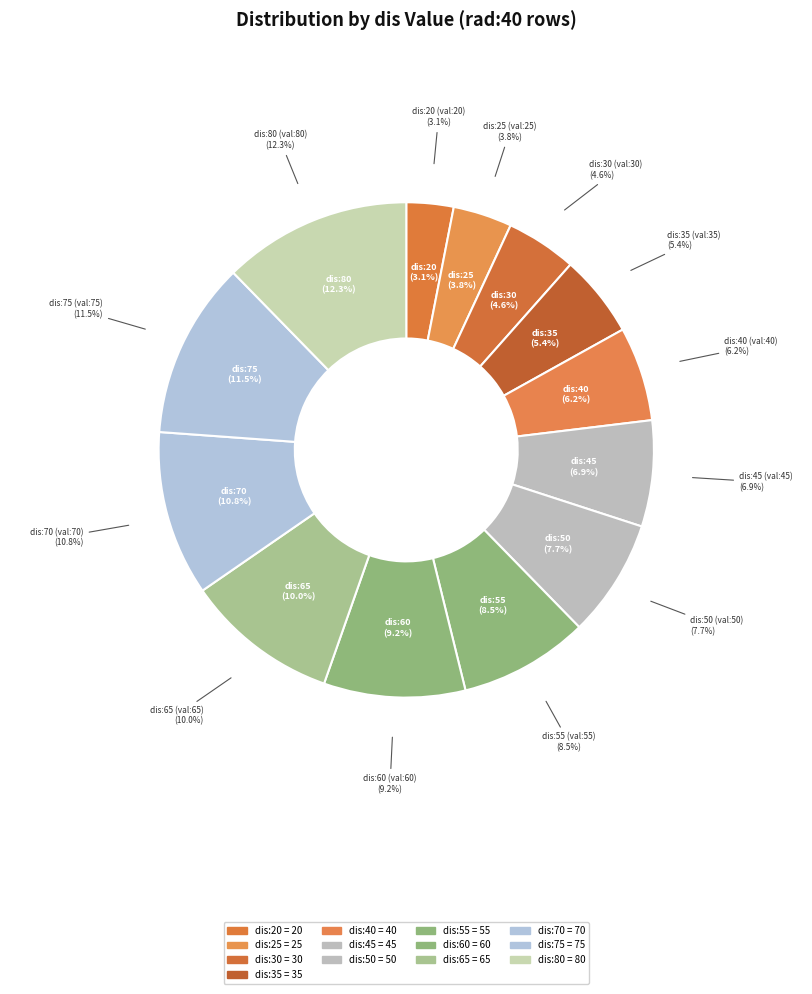

The dis:45 slice represents 7% of the pie. True or false?

True